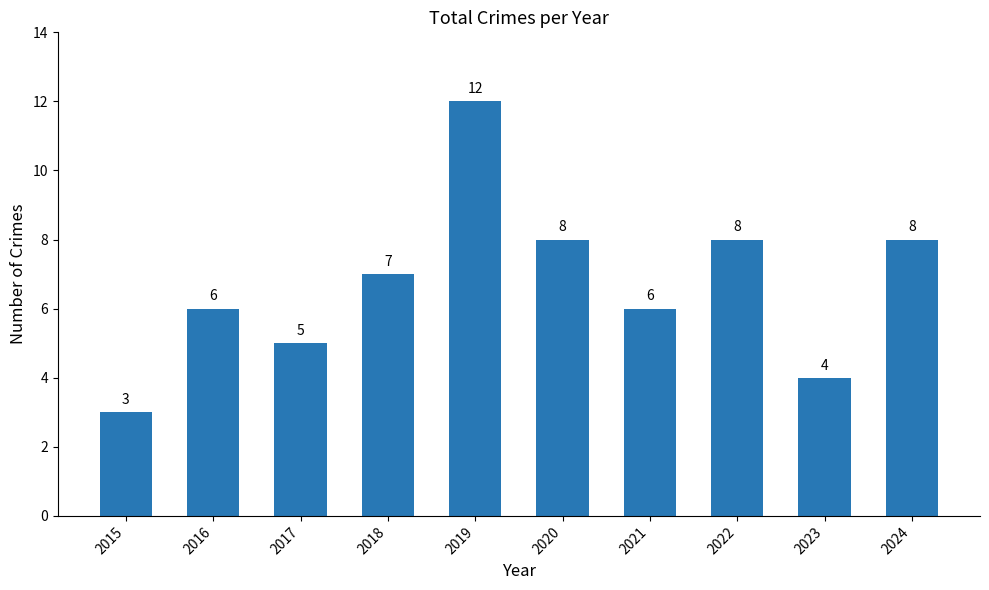

Read the value at 2017.

5